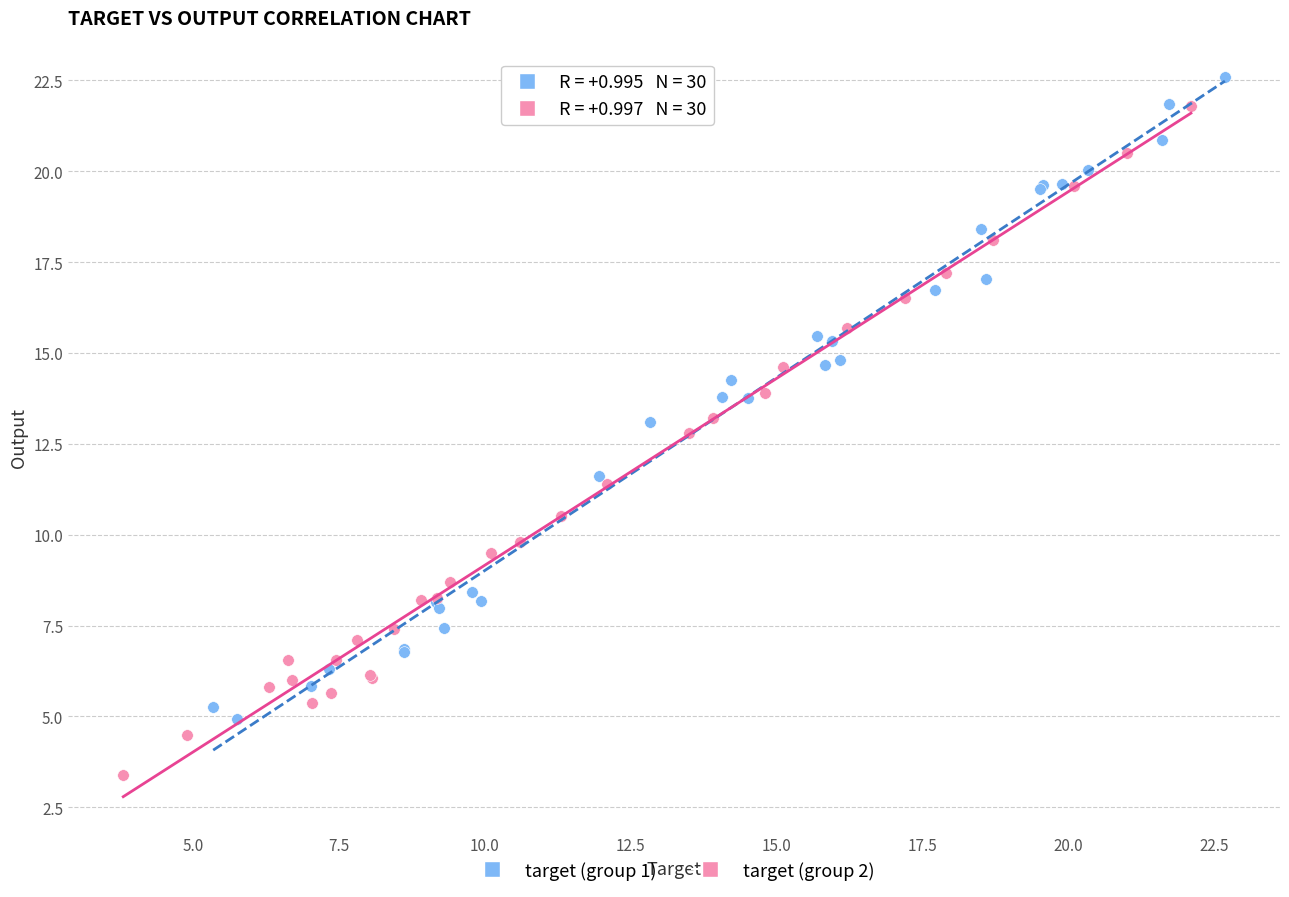

Which series reaches the minimum Y coordinate?

target (group 2)